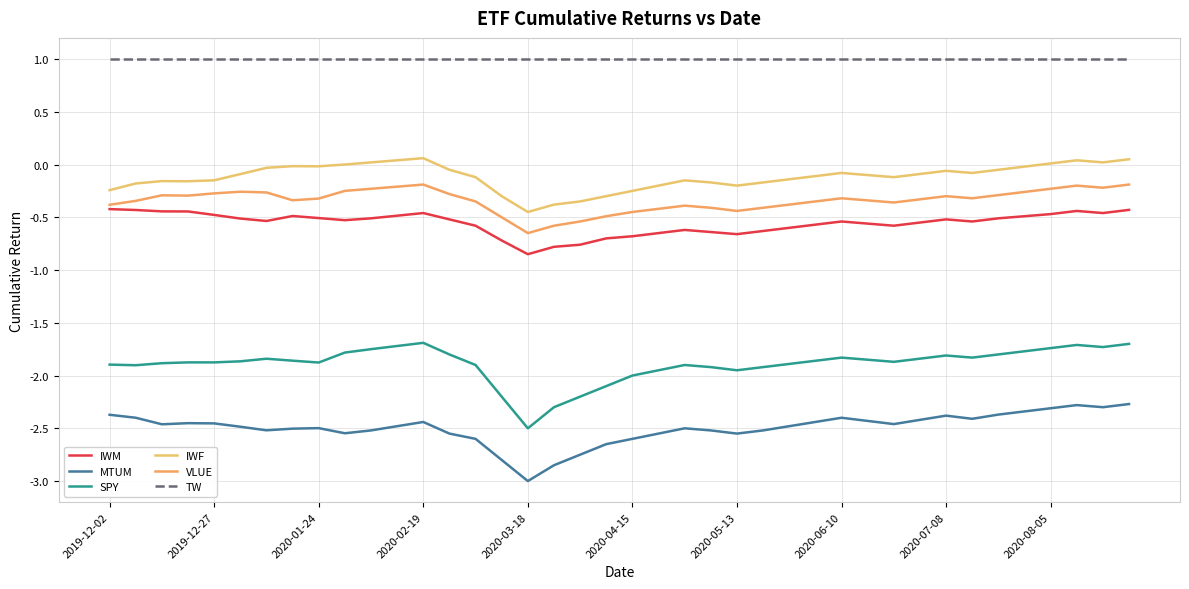

Reading left to right, what are all the values shown in this chart?

IWM: -0.4	-0.4	-0.4	-0.4	-0.5	-0.5	-0.5	-0.5	-0.5	-0.5	-0.5	-0.5	-0.5	-0.5	-0.6	-0.7	-0.8	-0.8	-0.8	-0.7	-0.7	-0.7	-0.6	-0.6	-0.7	-0.6	-0.6	-0.6	-0.5	-0.6	-0.6	-0.6	-0.5	-0.5	-0.5	-0.5	-0.5	-0.4	-0.5	-0.4
MTUM: -2.4	-2.4	-2.5	-2.5	-2.5	-2.5	-2.5	-2.5	-2.5	-2.5	-2.5	-2.5	-2.4	-2.5	-2.6	-2.8	-3.0	-2.9	-2.8	-2.6	-2.6	-2.5	-2.5	-2.5	-2.5	-2.5	-2.5	-2.4	-2.4	-2.4	-2.5	-2.4	-2.4	-2.4	-2.4	-2.3	-2.3	-2.3	-2.3	-2.3
SPY: -1.9	-1.9	-1.9	-1.9	-1.9	-1.9	-1.8	-1.9	-1.9	-1.8	-1.8	-1.7	-1.7	-1.8	-1.9	-2.2	-2.5	-2.3	-2.2	-2.1	-2.0	-1.9	-1.9	-1.9	-1.9	-1.9	-1.9	-1.9	-1.8	-1.9	-1.9	-1.8	-1.8	-1.8	-1.8	-1.8	-1.7	-1.7	-1.7	-1.7
IWF: -0.2	-0.2	-0.2	-0.2	-0.1	-0.1	-0.0	-0.0	-0.0	-0.0	0.0	0.0	0.1	-0.1	-0.1	-0.3	-0.5	-0.4	-0.3	-0.3	-0.2	-0.2	-0.1	-0.2	-0.2	-0.2	-0.1	-0.1	-0.1	-0.1	-0.1	-0.1	-0.1	-0.1	-0.1	-0.0	0.0	0.0	0.0	0.1
VLUE: -0.4	-0.3	-0.3	-0.3	-0.3	-0.3	-0.3	-0.3	-0.3	-0.2	-0.2	-0.2	-0.2	-0.3	-0.3	-0.5	-0.7	-0.6	-0.5	-0.5	-0.5	-0.4	-0.4	-0.4	-0.4	-0.4	-0.4	-0.3	-0.3	-0.3	-0.4	-0.3	-0.3	-0.3	-0.3	-0.3	-0.2	-0.2	-0.2	-0.2
TW: 1.0	1.0	1.0	1.0	1.0	1.0	1.0	1.0	1.0	1.0	1.0	1.0	1.0	1.0	1.0	1.0	1.0	1.0	1.0	1.0	1.0	1.0	1.0	1.0	1.0	1.0	1.0	1.0	1.0	1.0	1.0	1.0	1.0	1.0	1.0	1.0	1.0	1.0	1.0	1.0